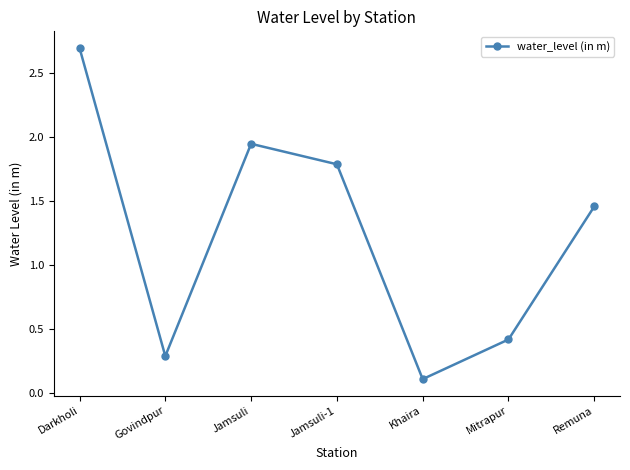

Rank the categories by value from lowest to highest.

Khaira, Govindpur, Mitrapur, Remuna, Jamsuli-1, Jamsuli, Darkholi